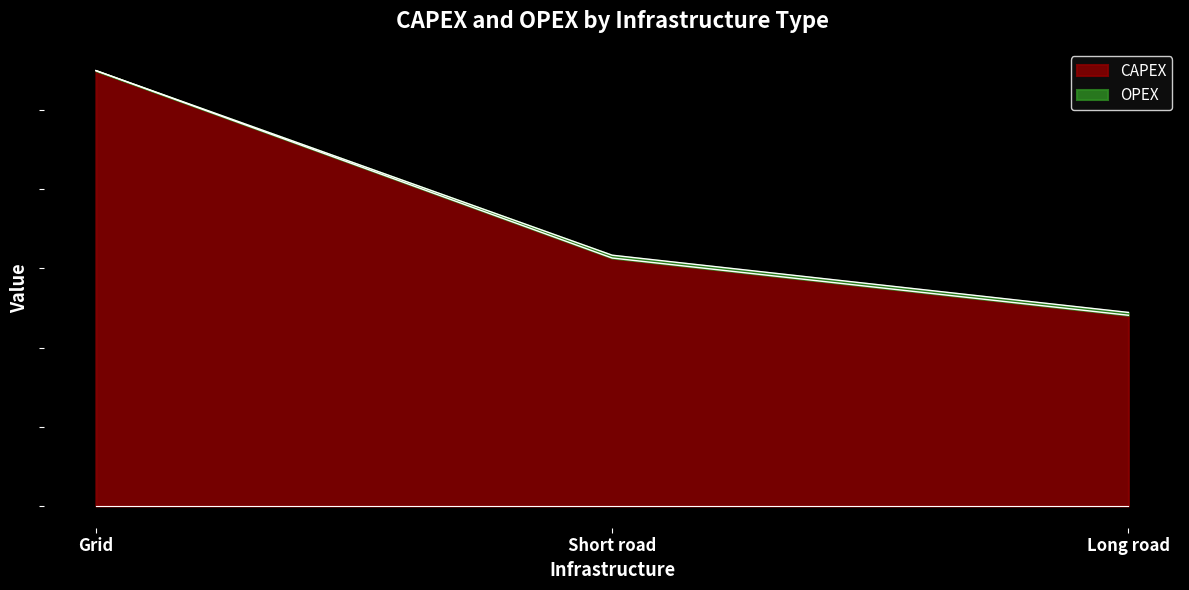

What is the maximum value shown in the chart?

1100000.0